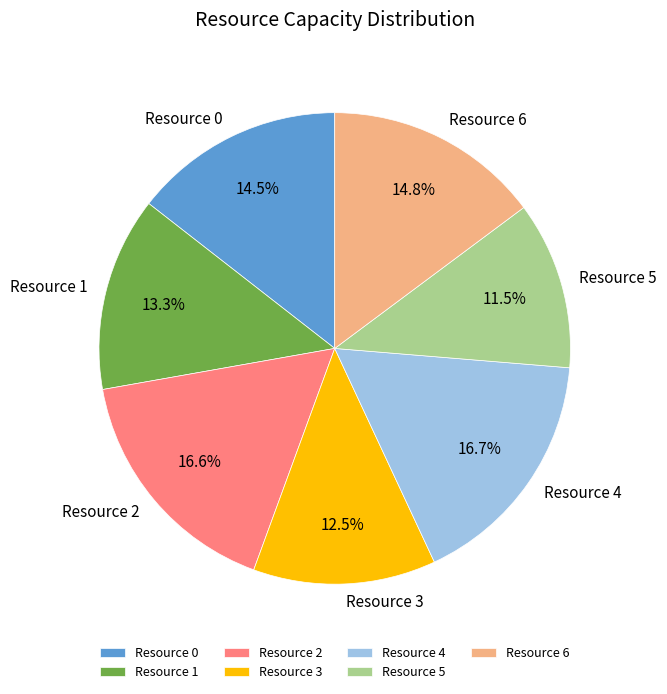

Is it true that Resource 4 is 17% of the pie?

True